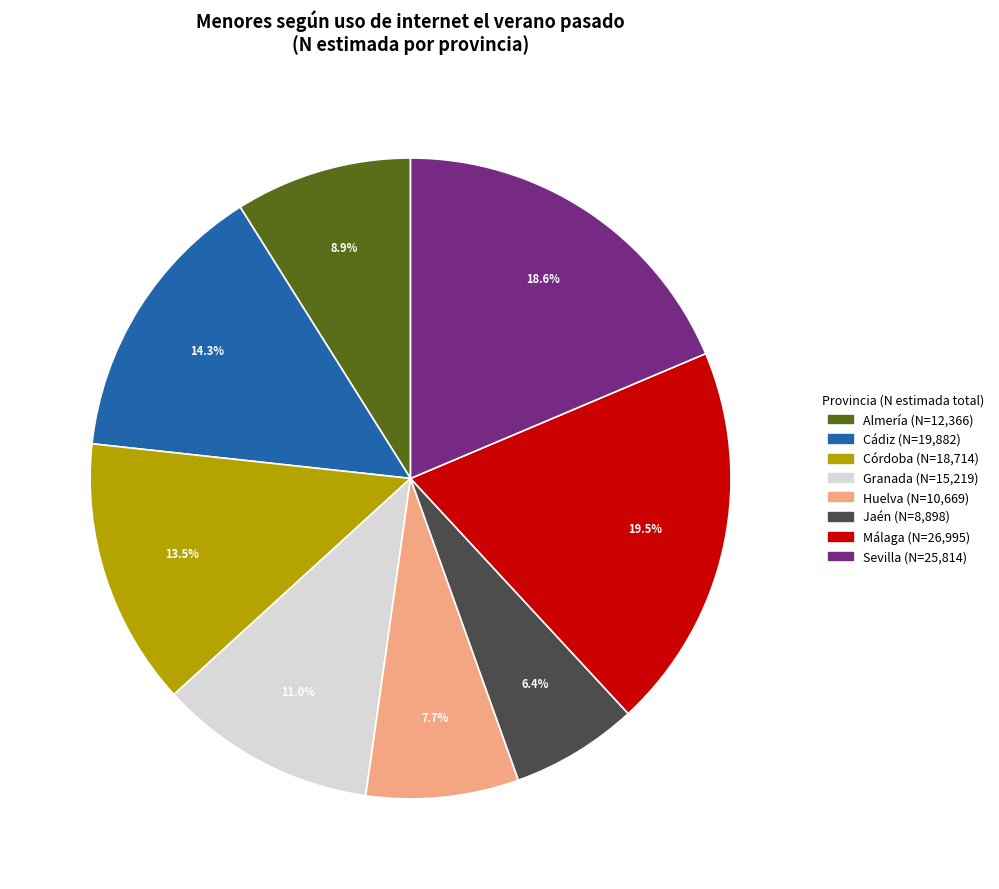

What percentage is NOT represented by Almería (N=12,366)?

91.1%